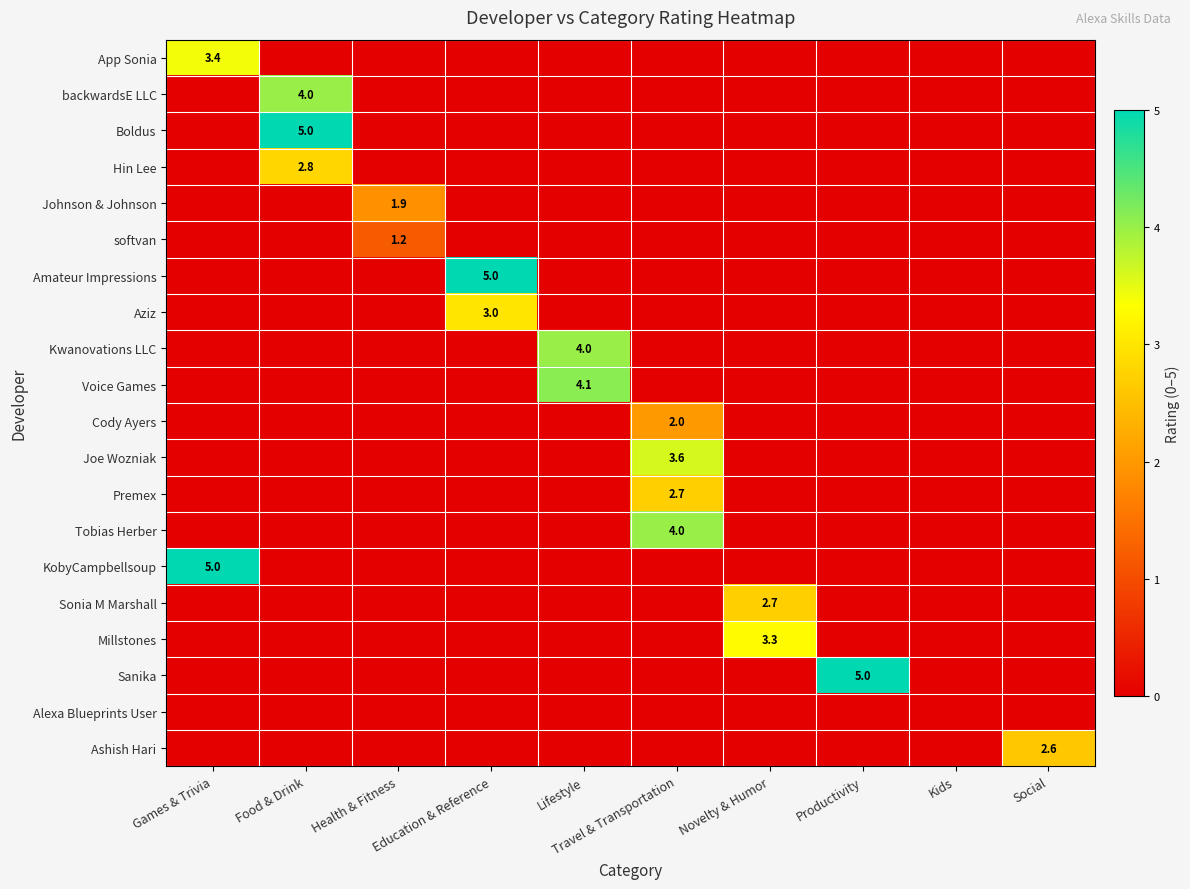

The value of Aziz at Travel & Transportation is 0.0. True or false?

True